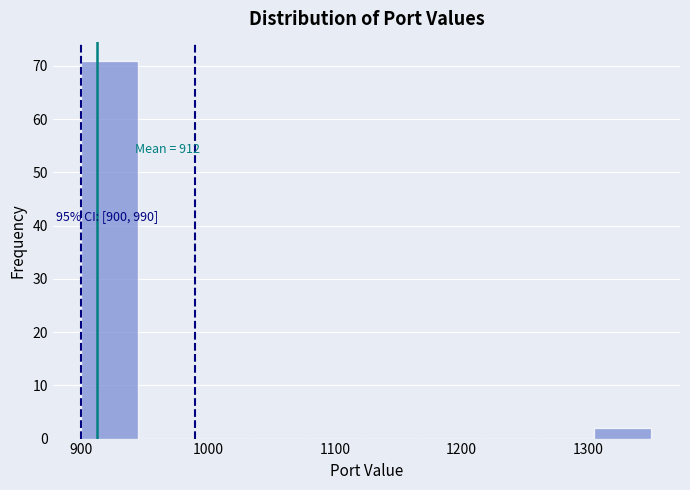

Which range on the x-axis has the tallest bar?

900 to 945